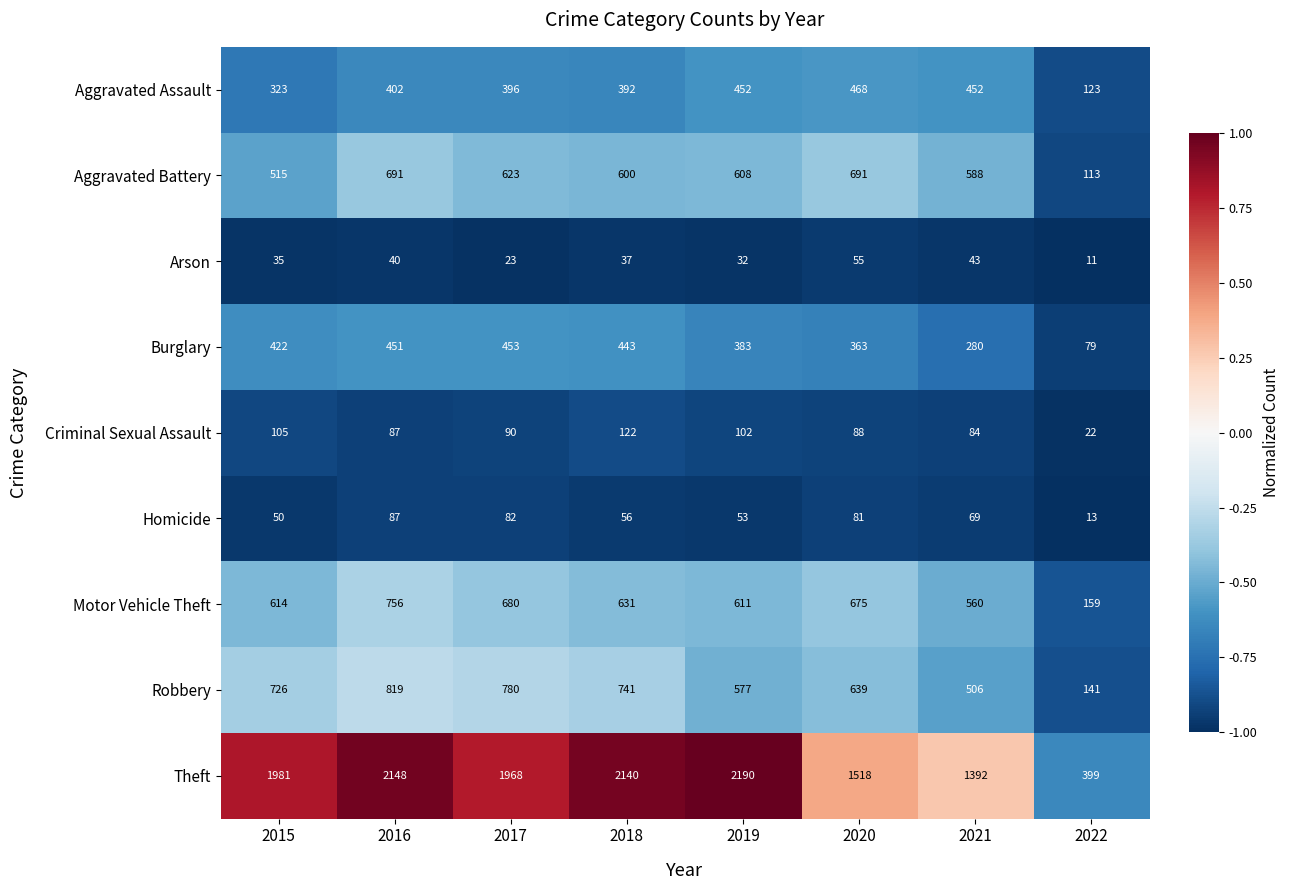

What is the spread (max minus min) of values at 2020?

1463